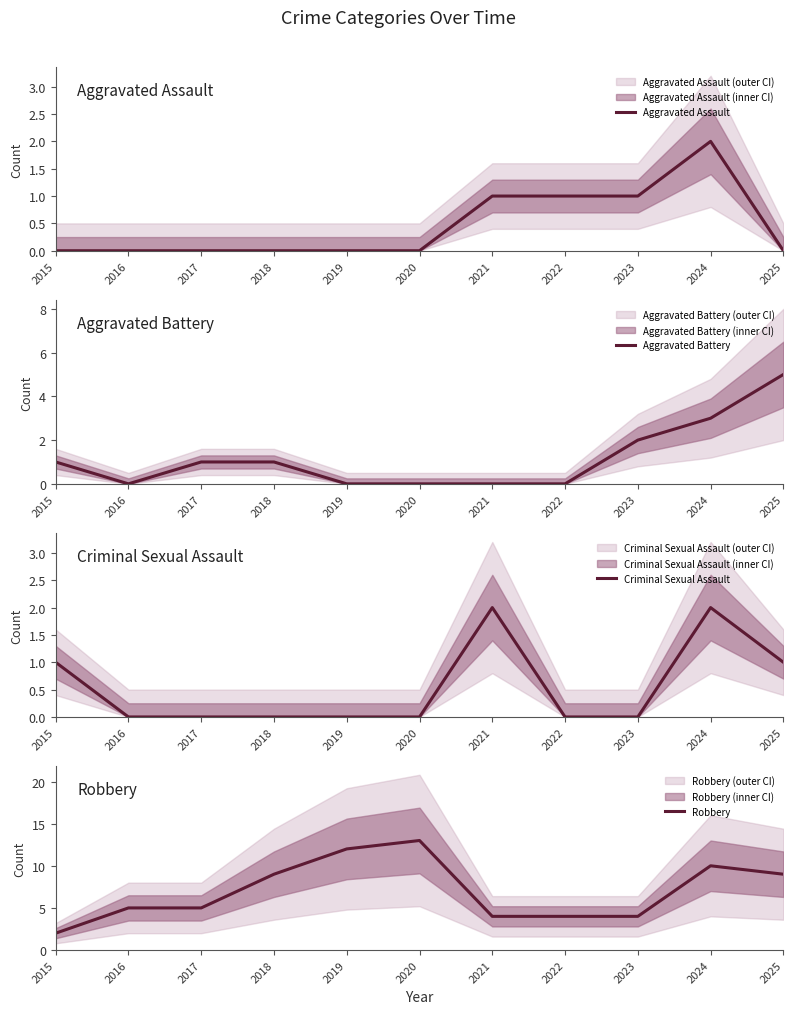

True or false: Aggravated Battery and Criminal Sexual Assault cross at least once.

False